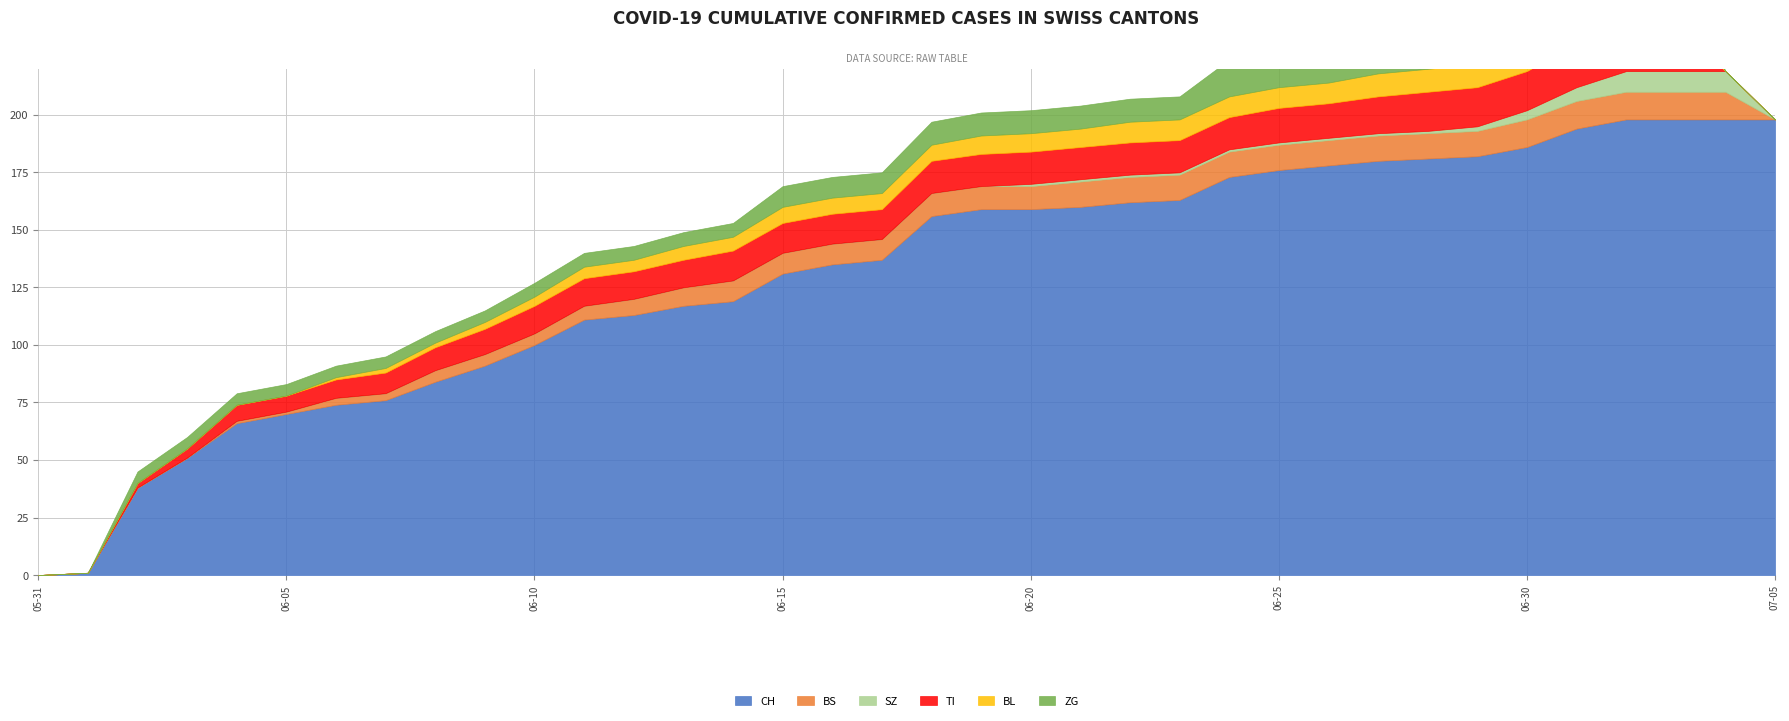

How many lines are shown in the chart?

6